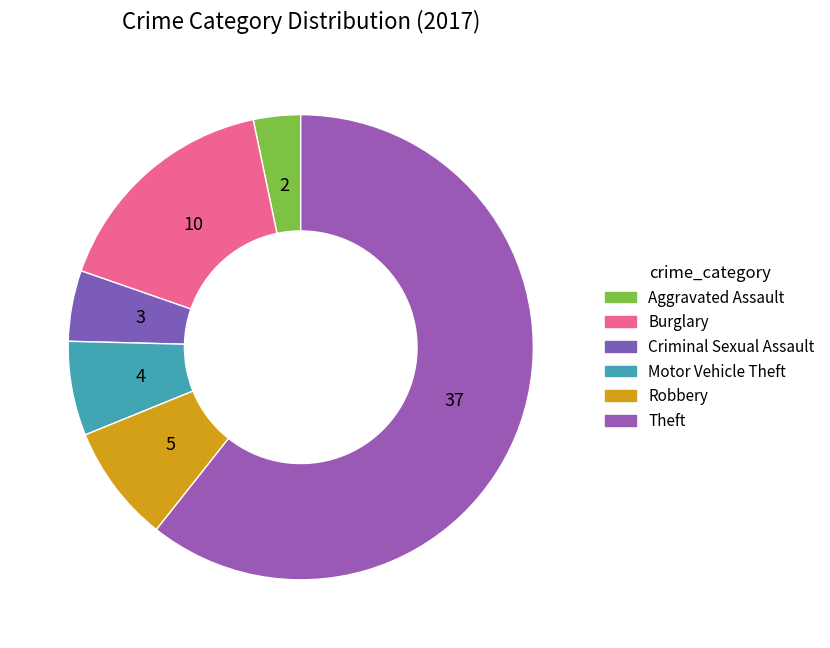

How many segments does this pie chart have?

6